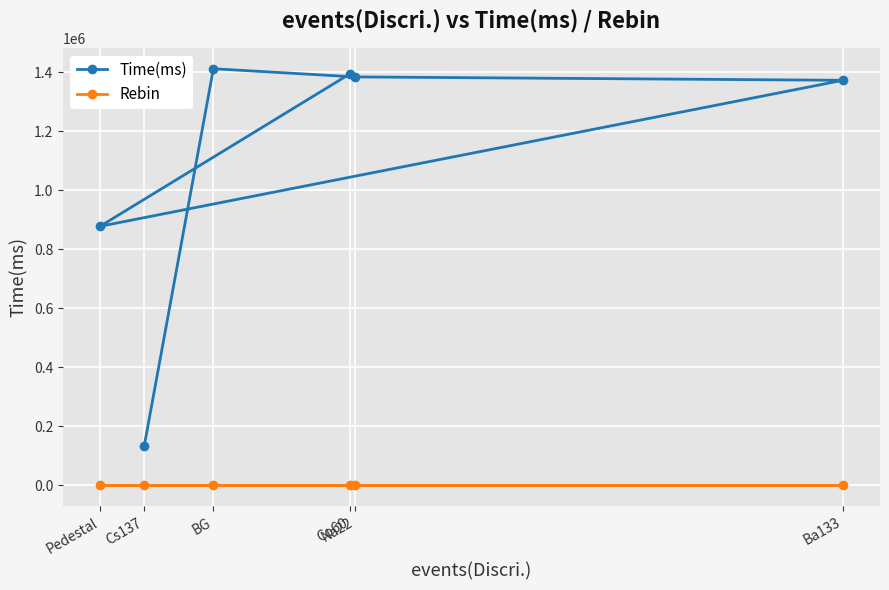

What is the label of the 5th point from the left?

Na22